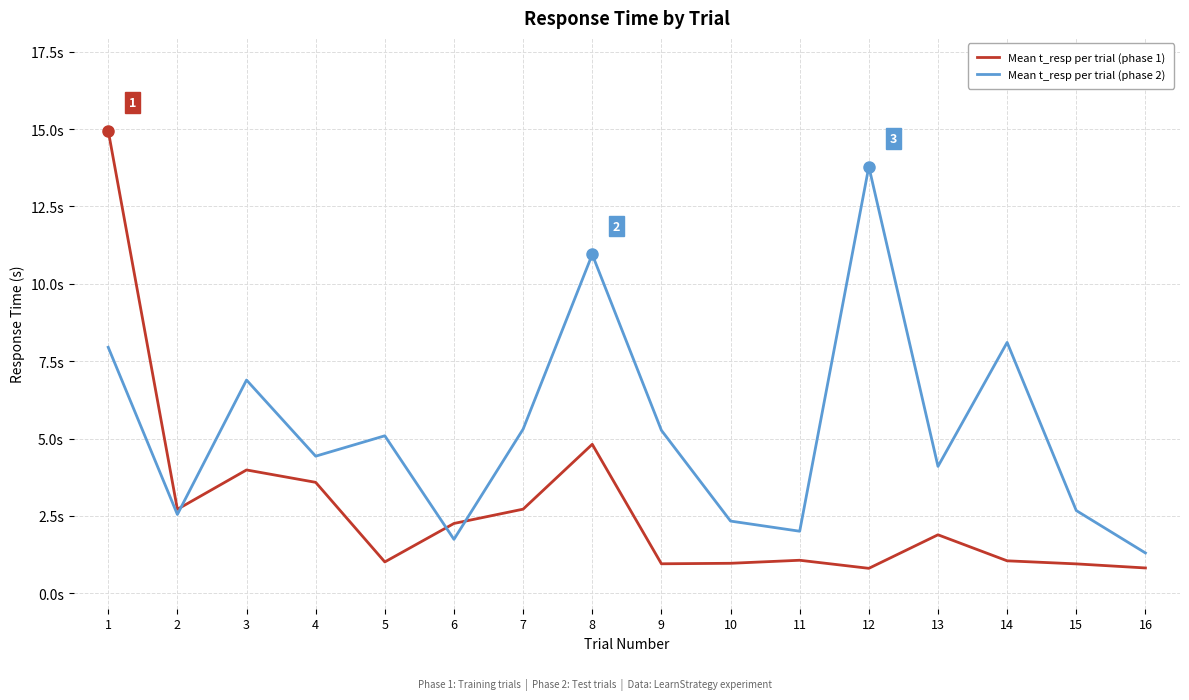

Reading left to right, what are all the values shown in this chart?

Mean t_resp per trial (phase 1): 14.9	2.7	4.0	3.6	1.0	2.3	2.7	4.8	1.0	1.0	1.1	0.8	1.9	1.0	0.9	0.8
Mean t_resp per trial (phase 2): 7.9	2.5	6.9	4.4	5.1	1.7	5.3	10.9	5.3	2.3	2.0	13.8	4.1	8.1	2.7	1.3